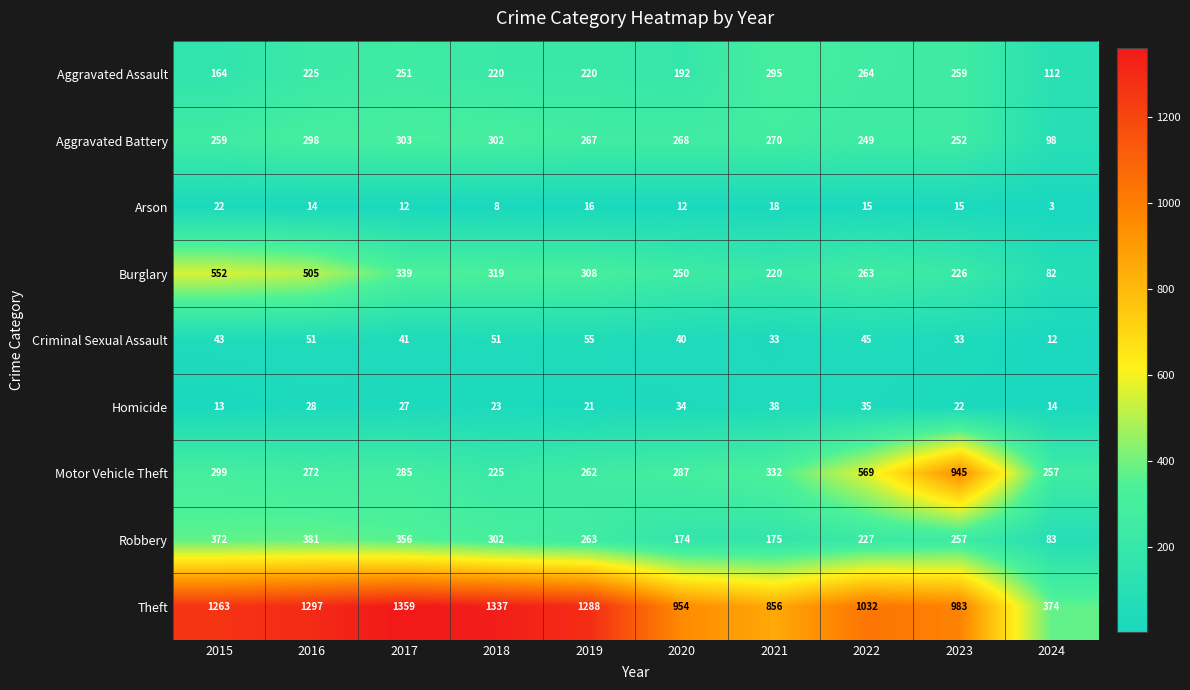

What is the total value across all series at 2024?

1035